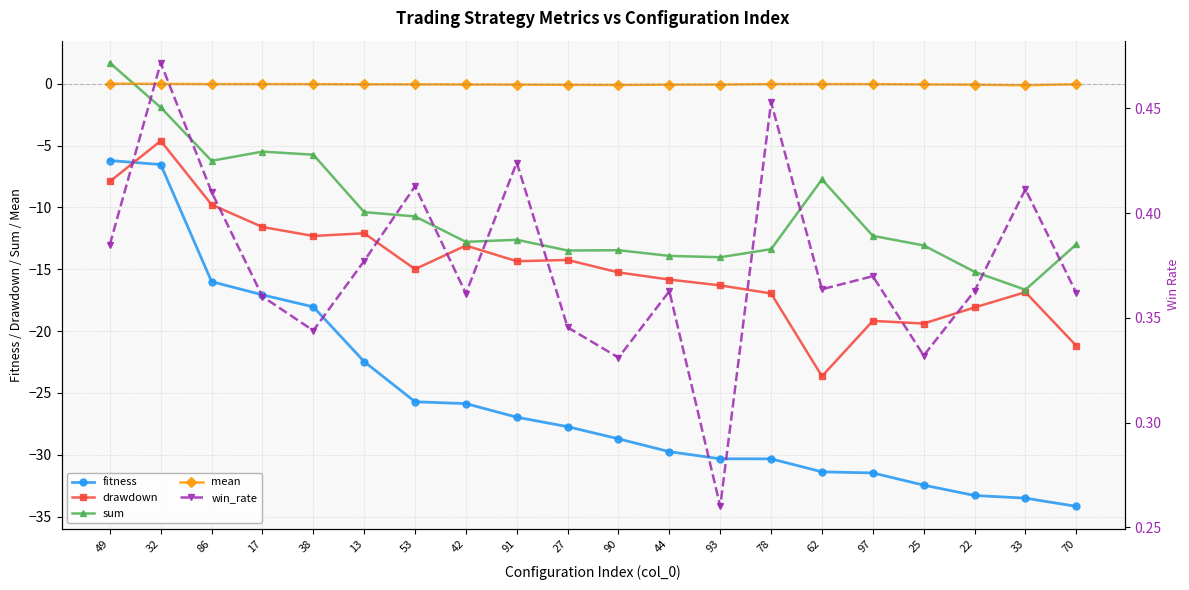

The value of mean at 33 is -0.0. True or false?

False